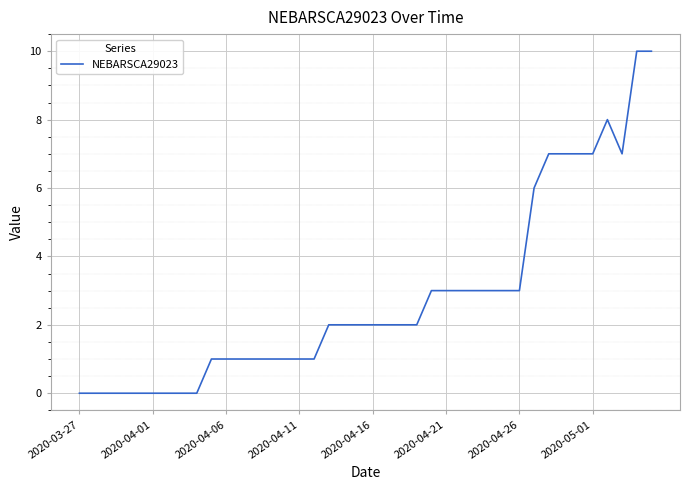

What is the difference between the maximum and minimum values?

10